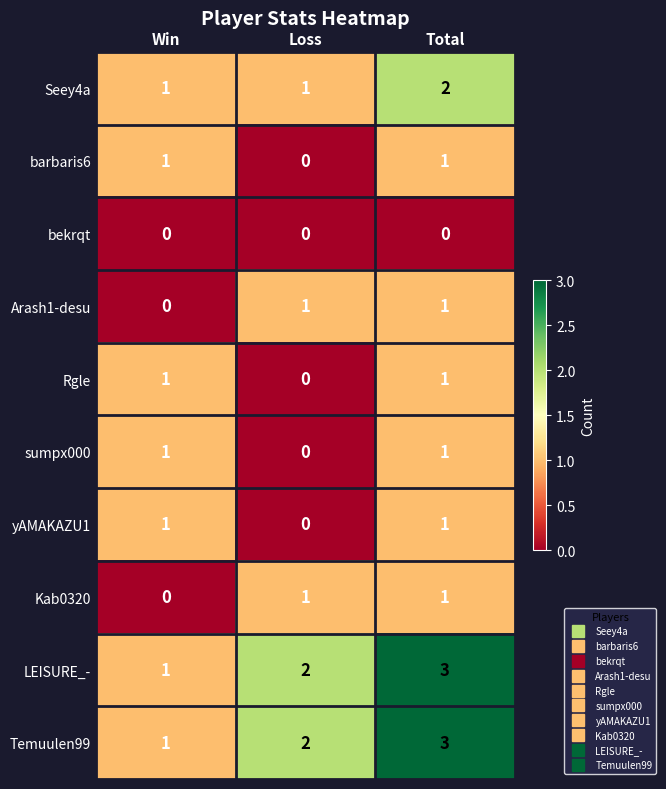

What is the greatest value displayed?

3